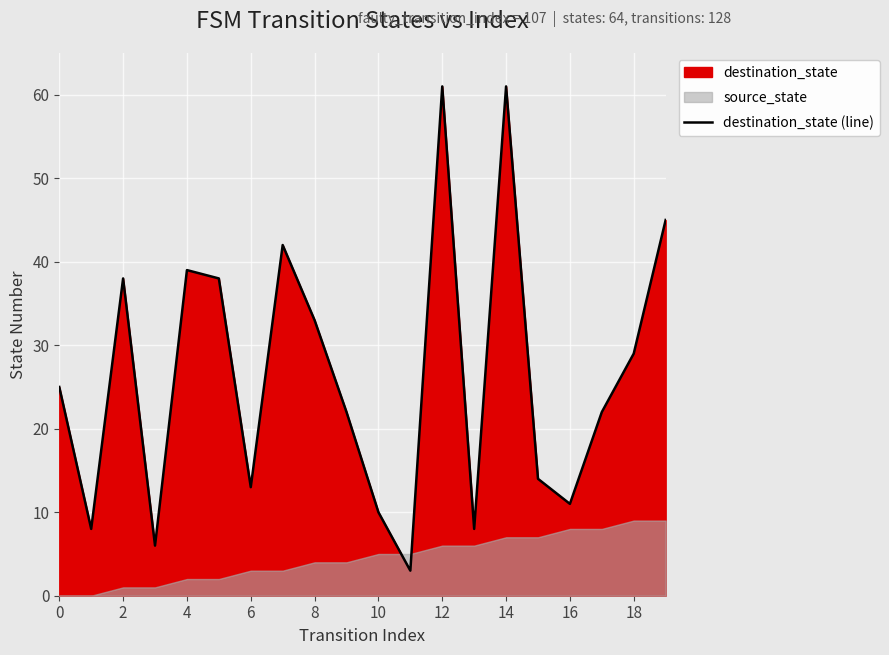

Where is destination_state (line) nearest to the value 32?

8